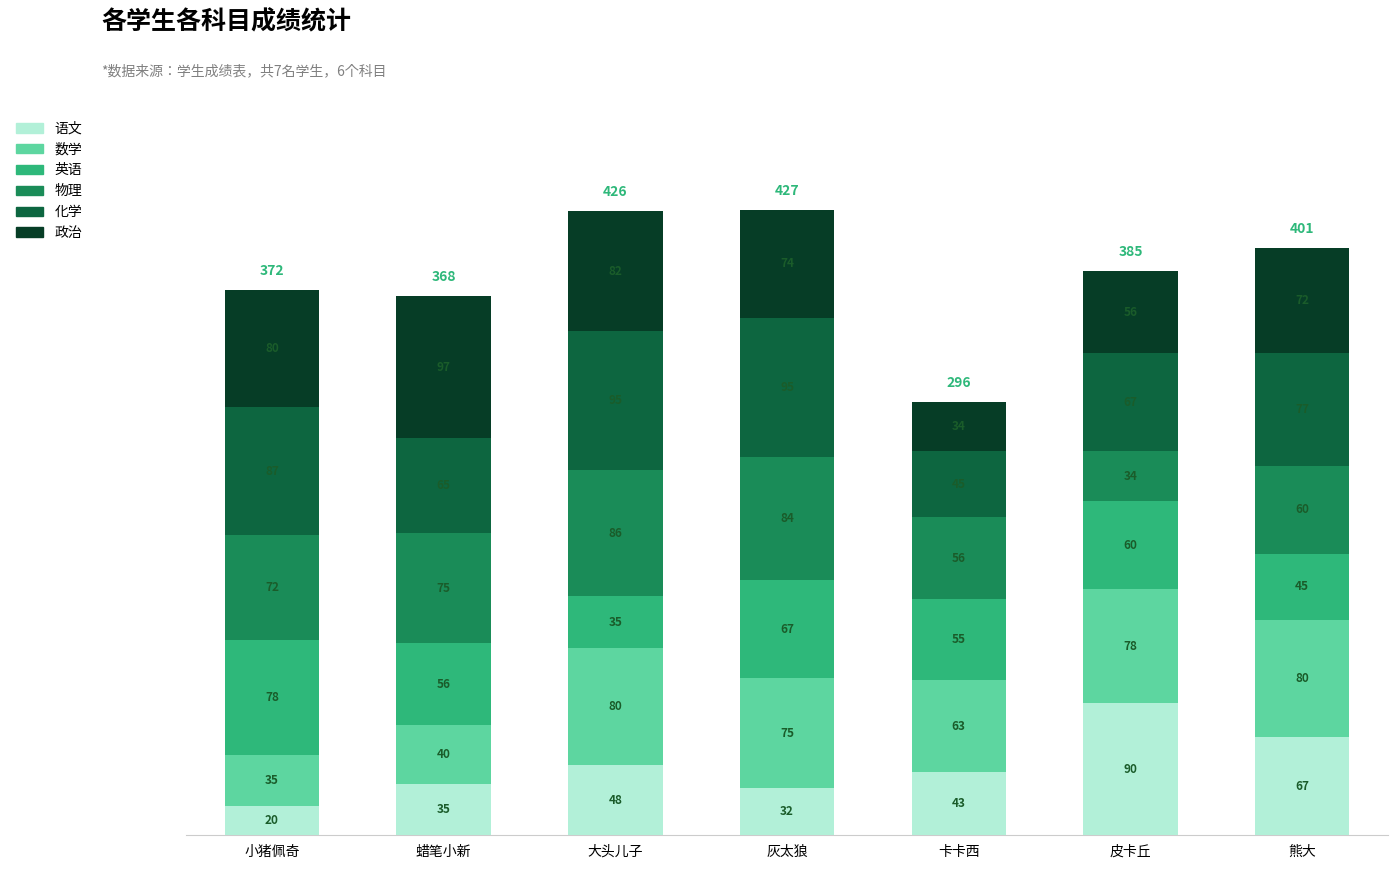

What is the total value across all series at 大头儿子?

426